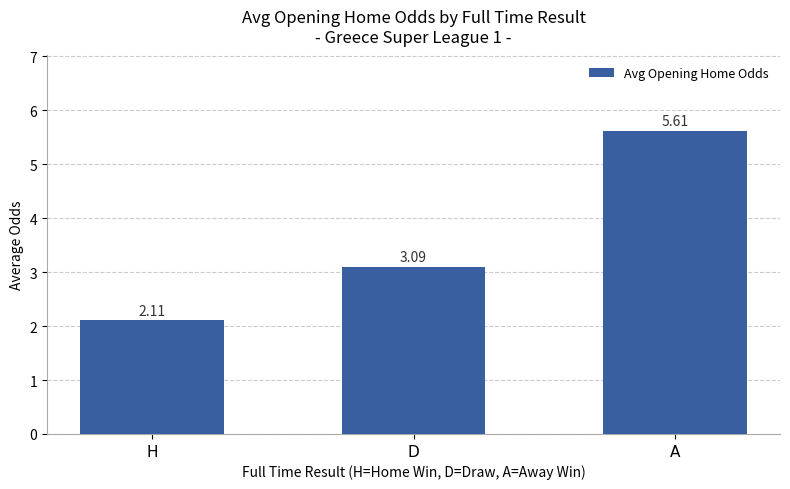

True or false: the data shows 2.1 at H.

True